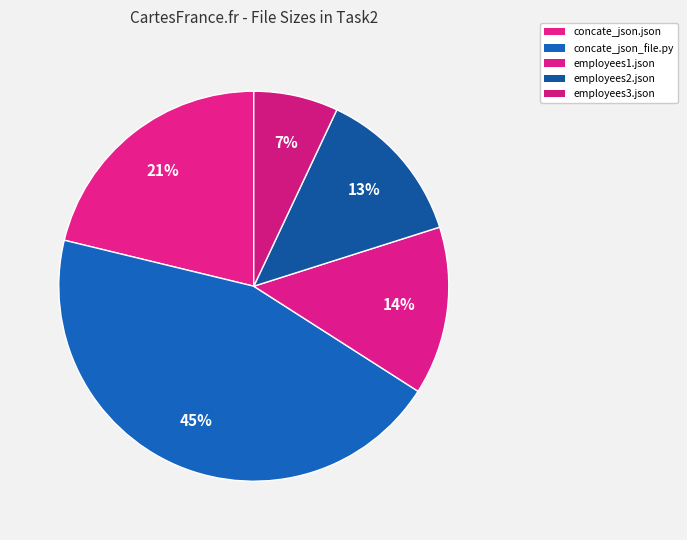

How many segments does this pie chart have?

5